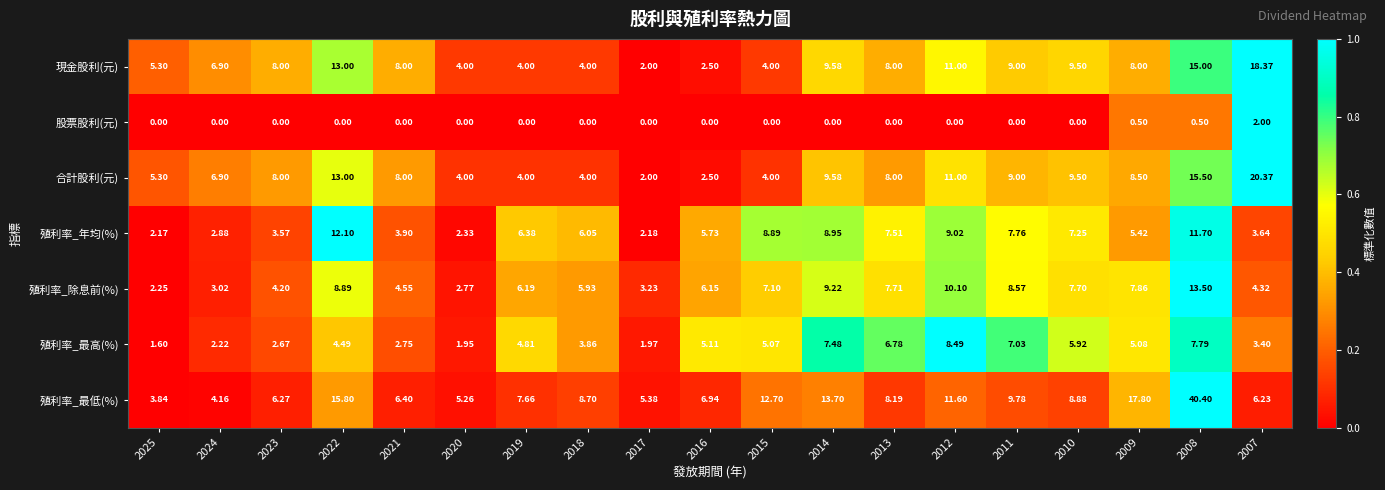

Which series has the widest spread of values?

殖利率_最低(%)